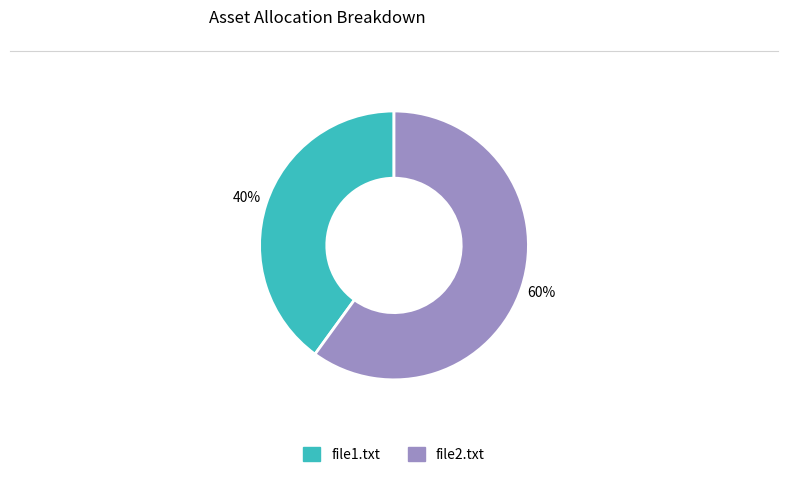

Is there any slice that represents more than half of the pie?

Yes